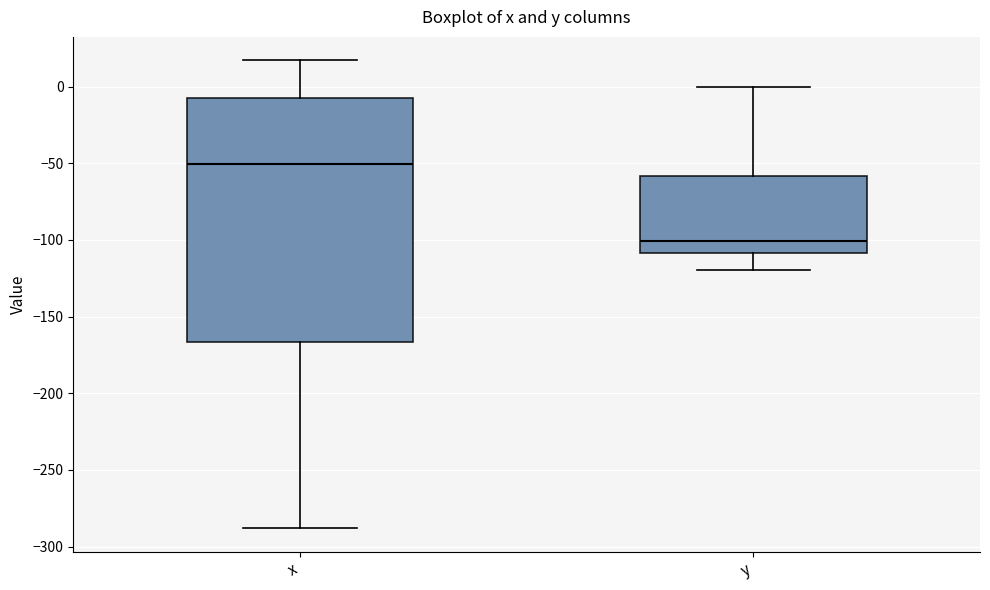

Reading left to right, transcribe this box plot: for each box, give where its median line is, the range the box spans, and where its two whiskers end, as read against the y-axis. The values are not printed on the chart, so give them approximately, as read against the axis.

x: median -50, box -165 to -5, whiskers -290 to 15
y: median -100, box -110 to -60, whiskers -120 to 0